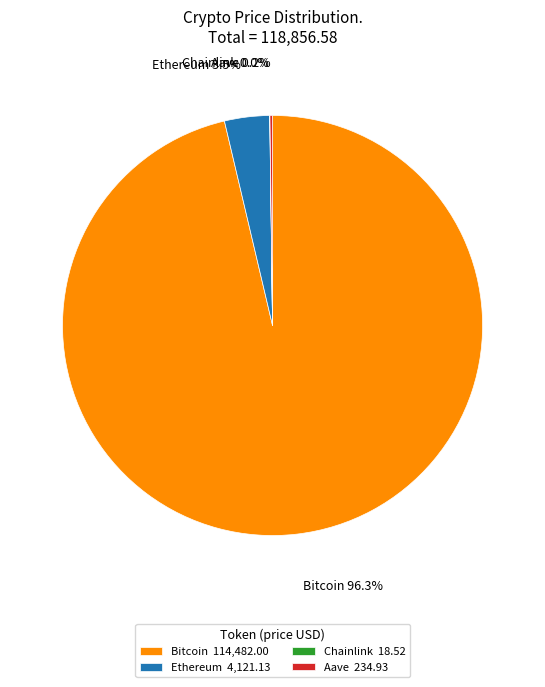

Is there any slice that represents more than half of the pie?

Yes